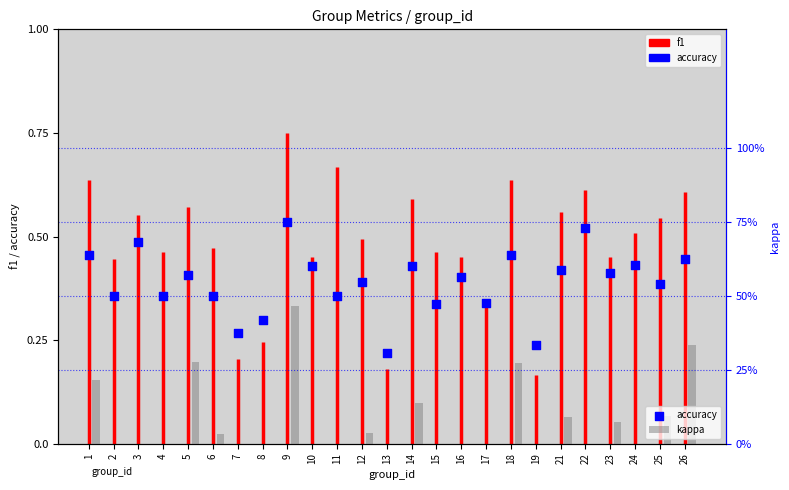

Which series has the largest total across all categories?

accuracy